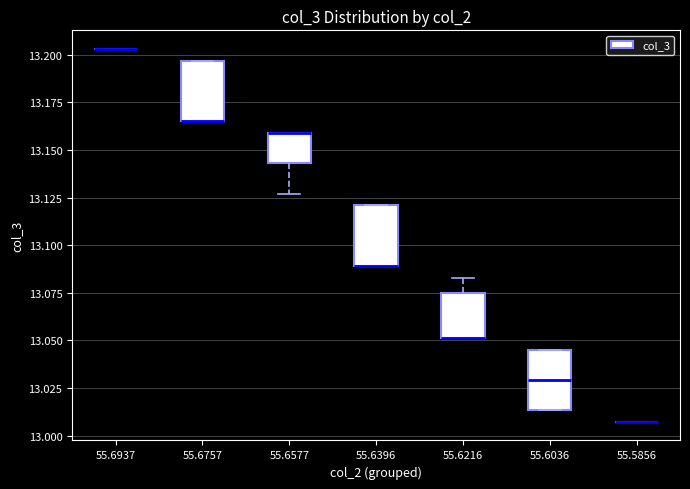

Where is the upper edge of the box at x = 55.6396 on the y-axis? The values are not printed on the chart, so give them approximately, as read against the axis.

13.120